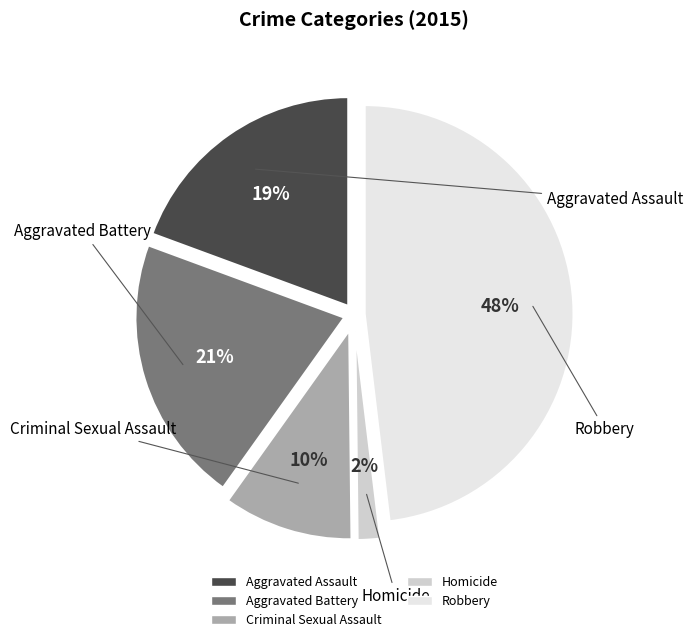

To the nearest percent, what portion does Criminal Sexual Assault represent?

10%